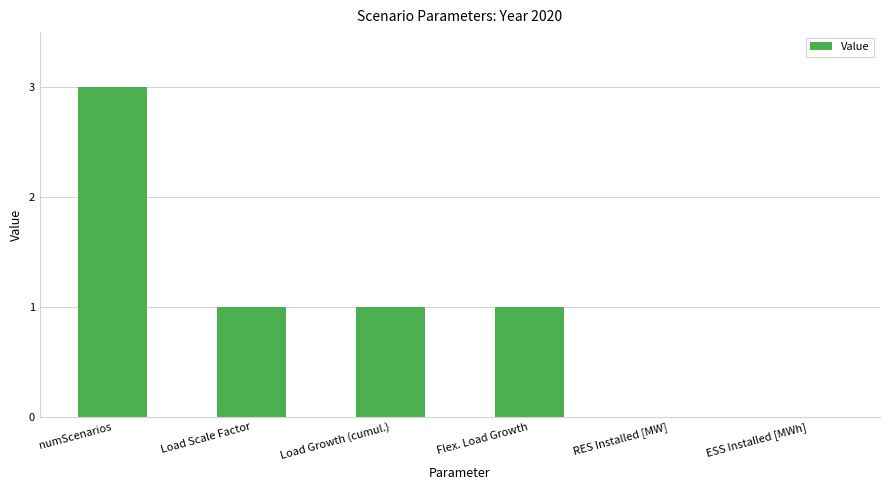

Is it true that the value at Flex. Load Growth is 0?

False